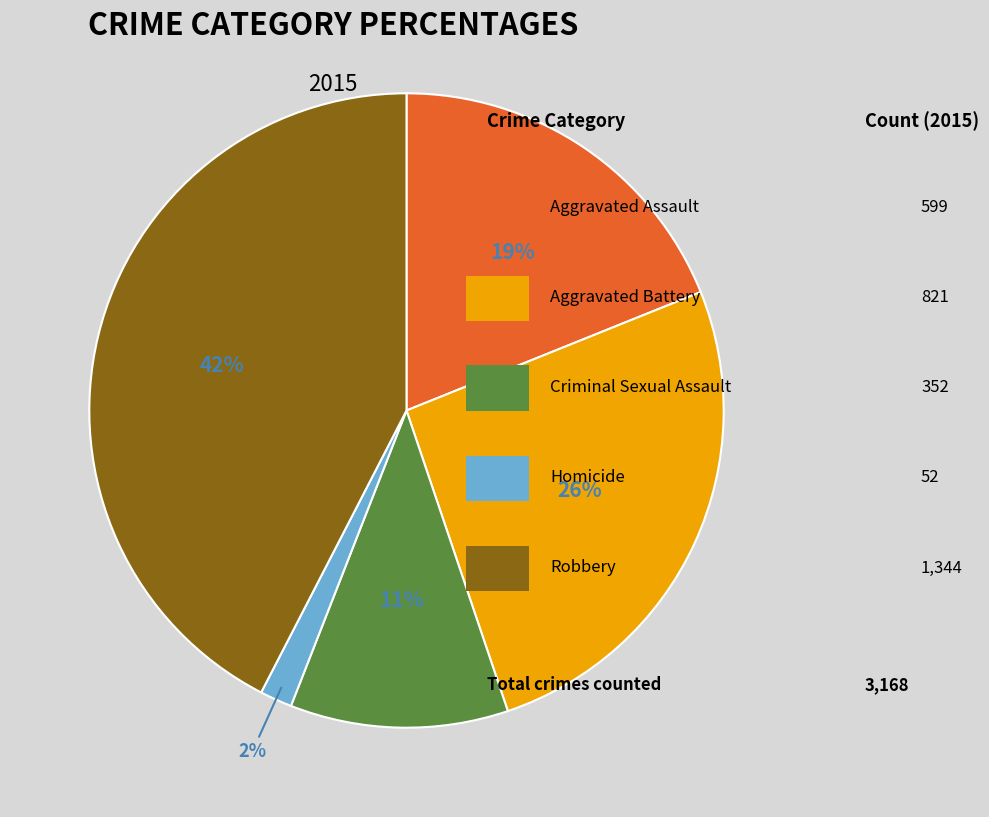

Is there a majority slice in this chart?

No